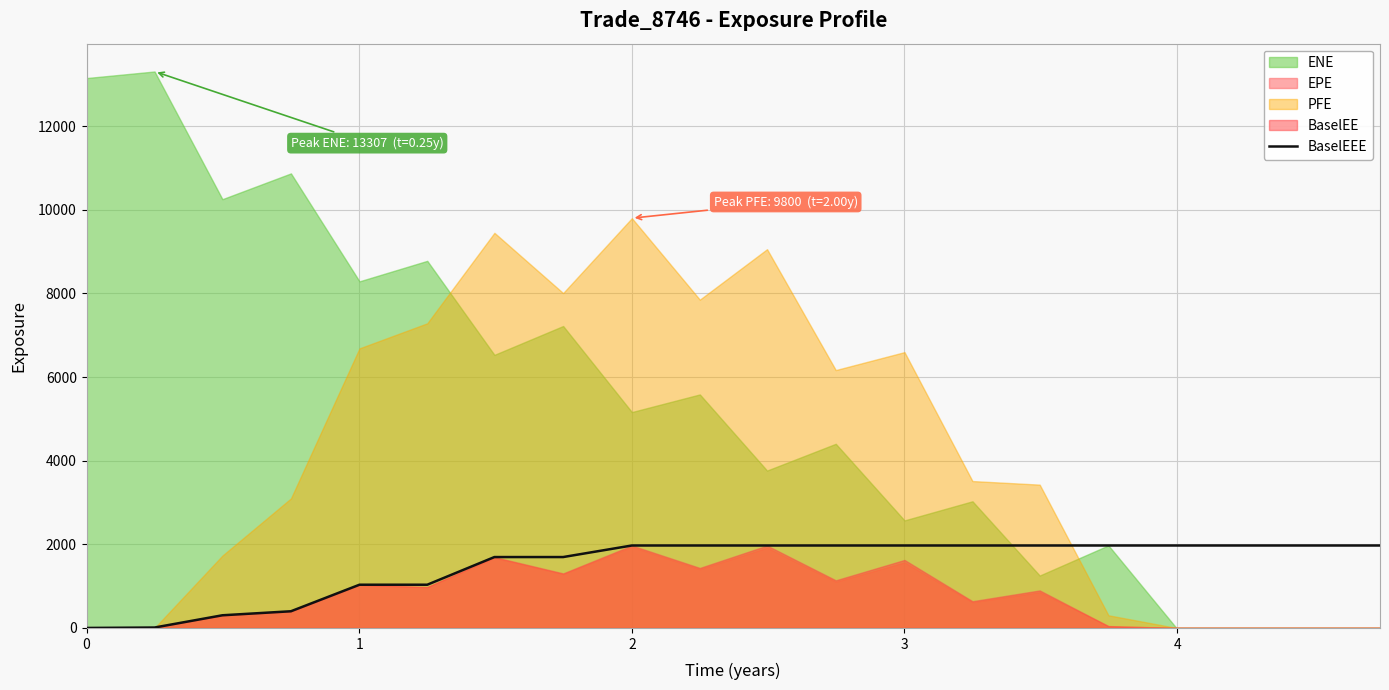

What is the sum of all values?

29831.3